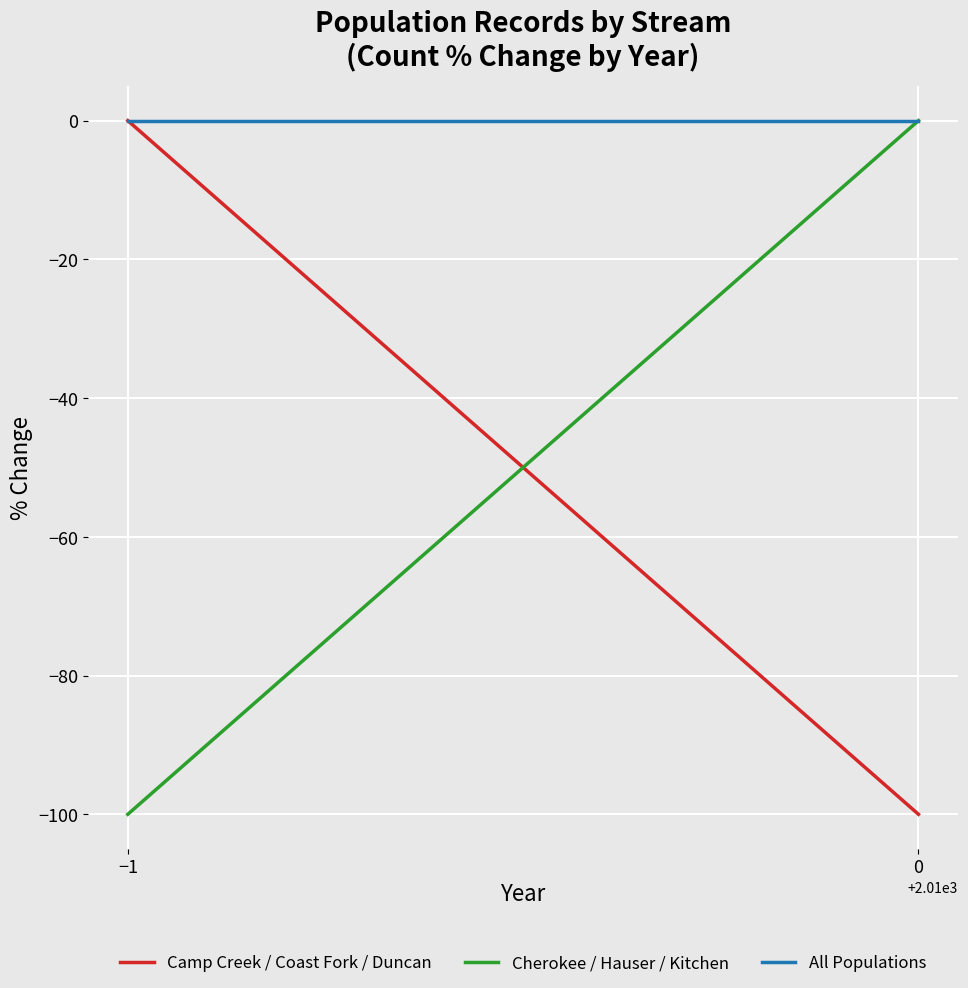

At how many categories does at least one series exceed -89?

2